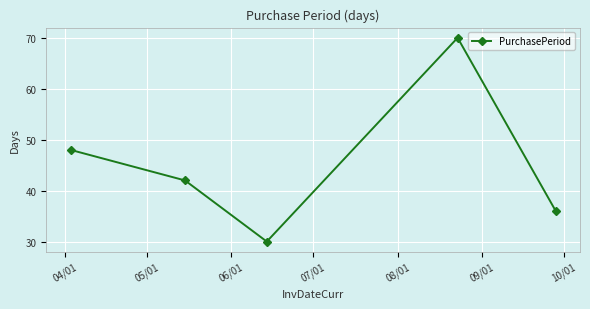

What is the smallest value displayed?

30